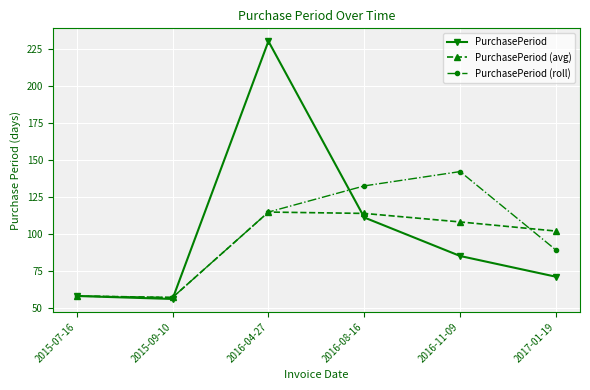

What is the minimum value shown in the chart?

56.0